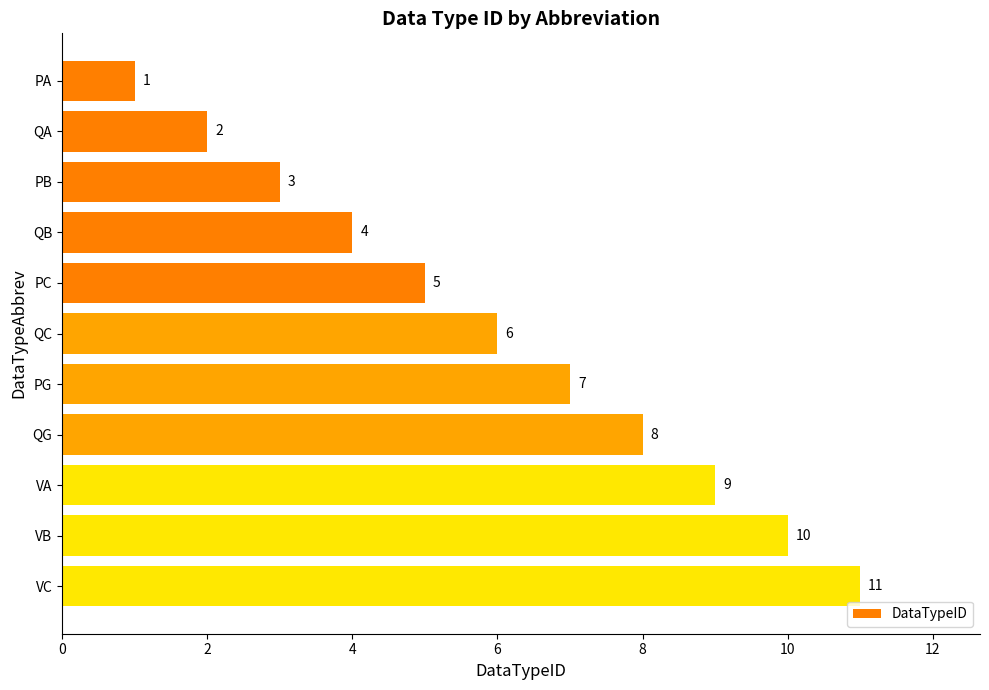

Where is the data nearest to the value 6?

QC